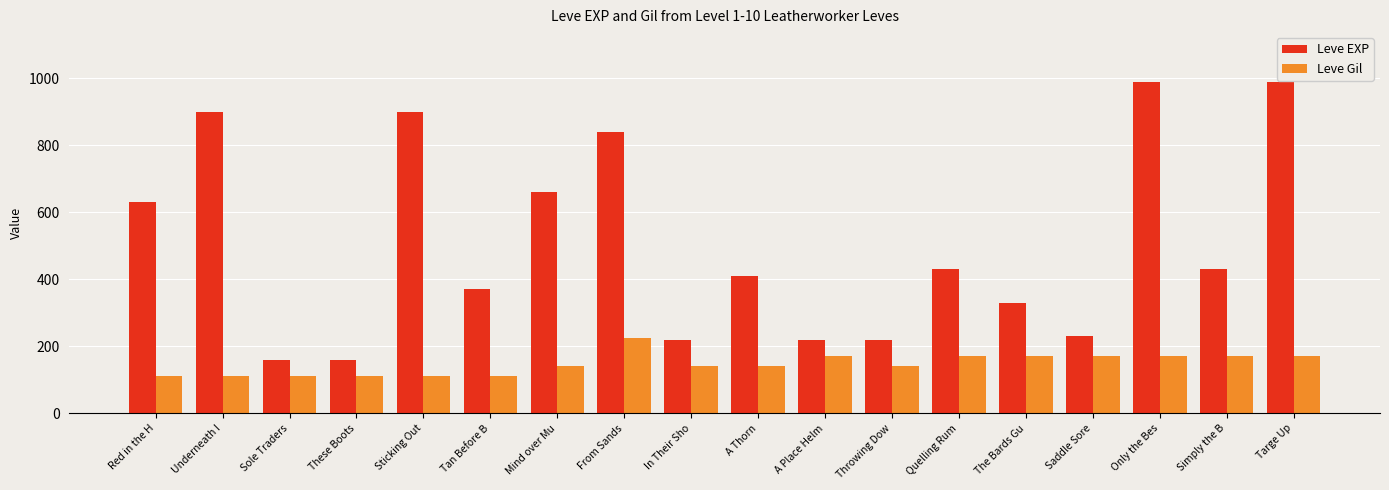

Rank the series by their average value, from highest to lowest.

Leve EXP, Leve Gil